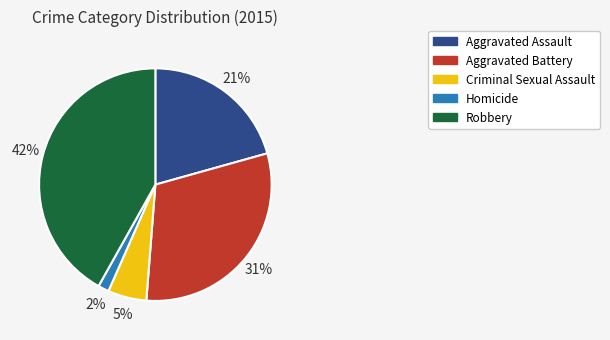

Is it true that Homicide is 13% of the pie?

False